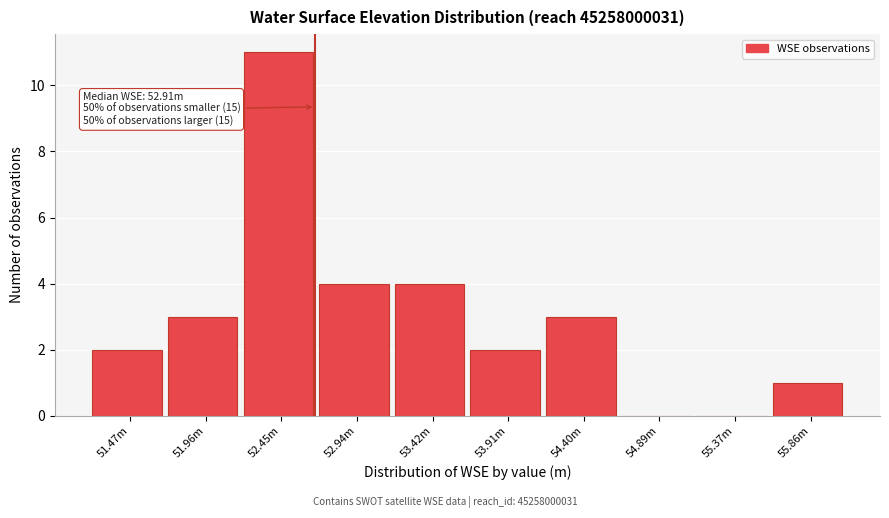

Reading right to left, extract all data points from this chart.

55.86m=1	55.37m=0	54.89m=0	54.40m=3	53.91m=2	53.42m=4	52.94m=4	52.45m=11	51.96m=3	51.47m=2